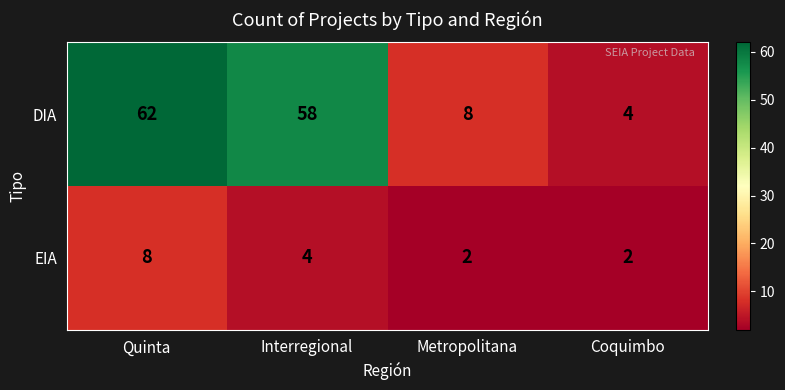

What is the smallest value displayed?

2